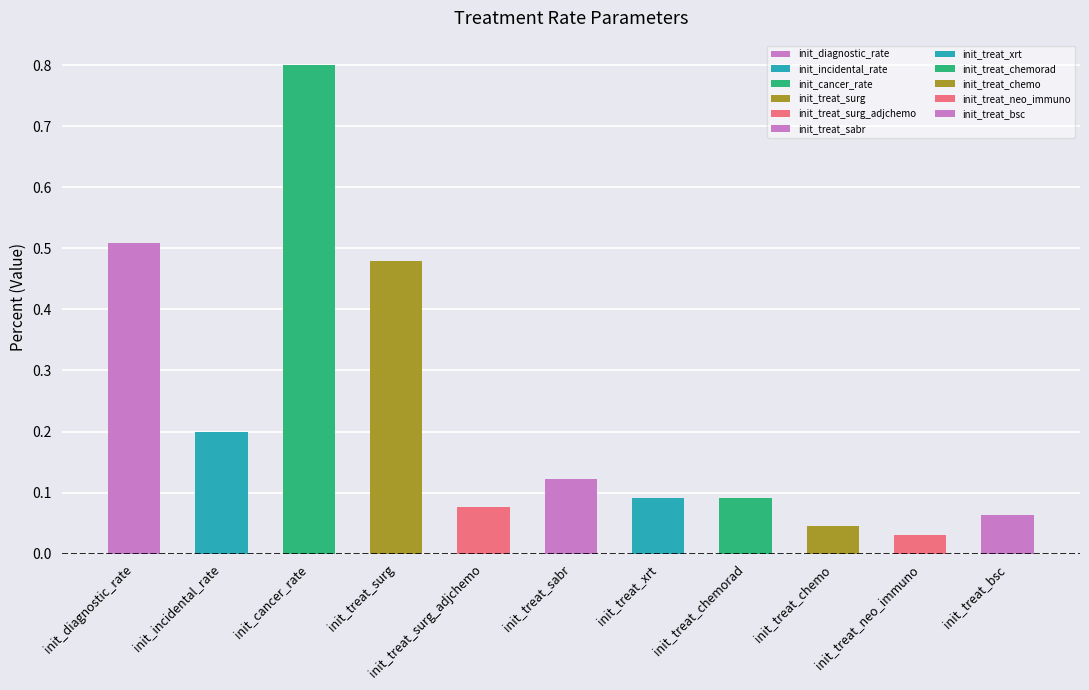

Between init_incidental_rate and init_treat_bsc, which is larger?

init_incidental_rate